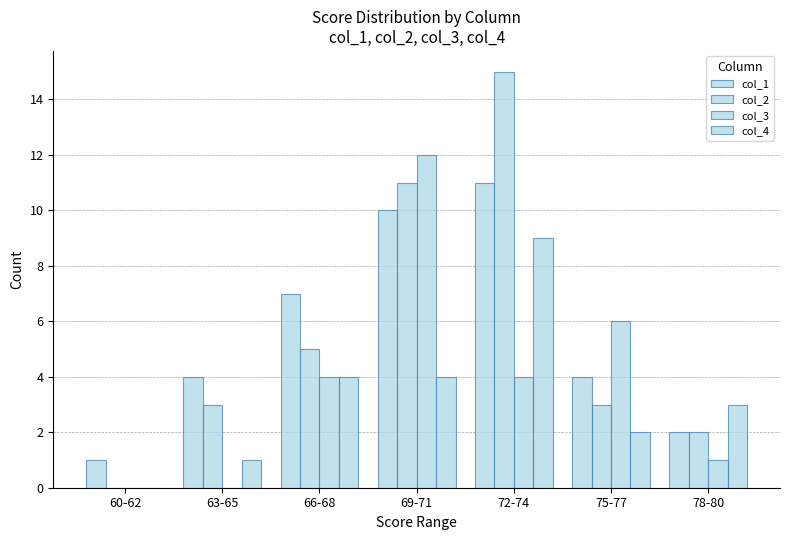

How many groups of bars are there?

7